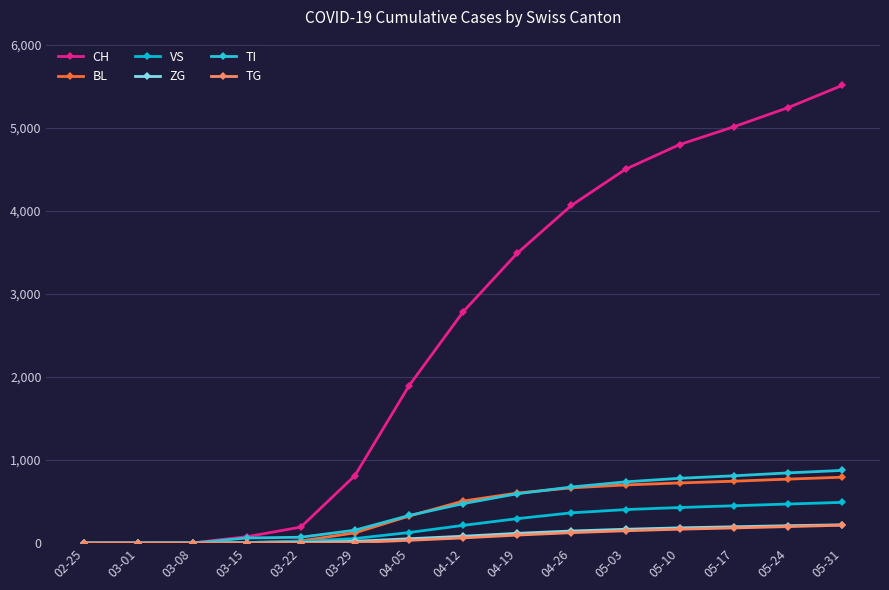

True or false: CH and ZG intersect in this chart.

False